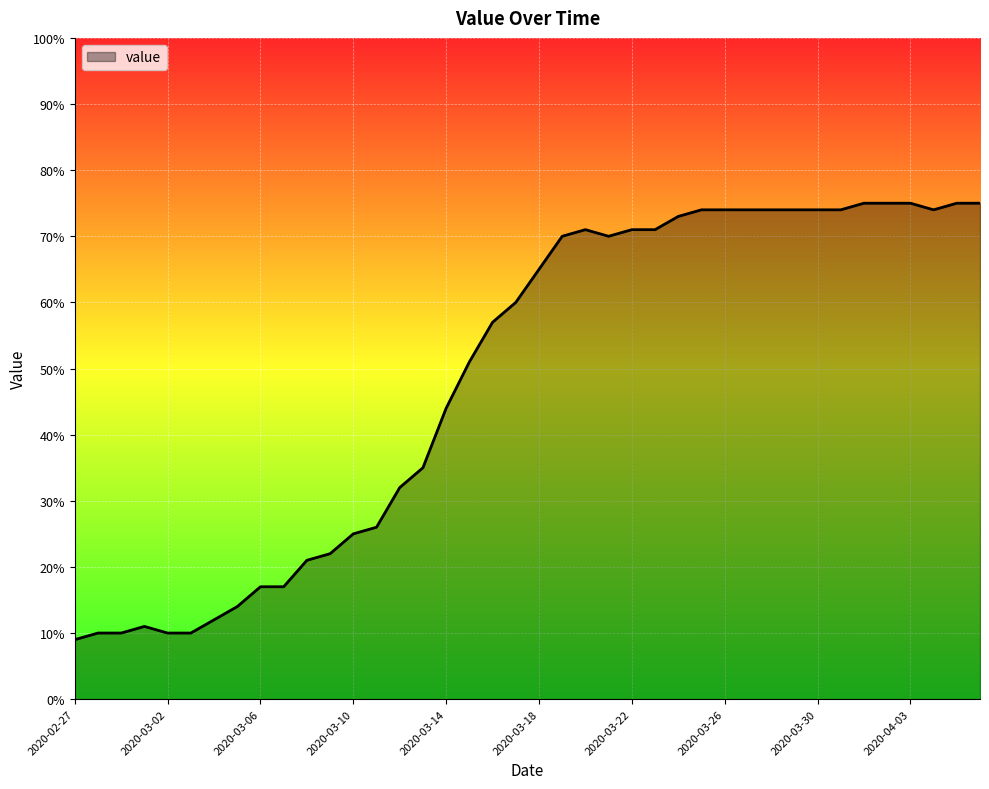

Count the number of categories in the chart.

40